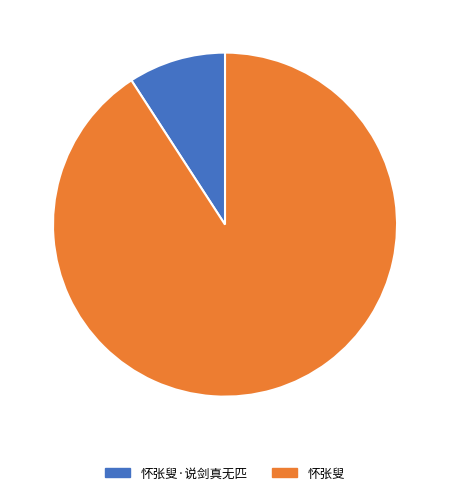

Do 怀张叟 and 怀张叟·说剑真无匹 together represent more than half of the pie?

Yes